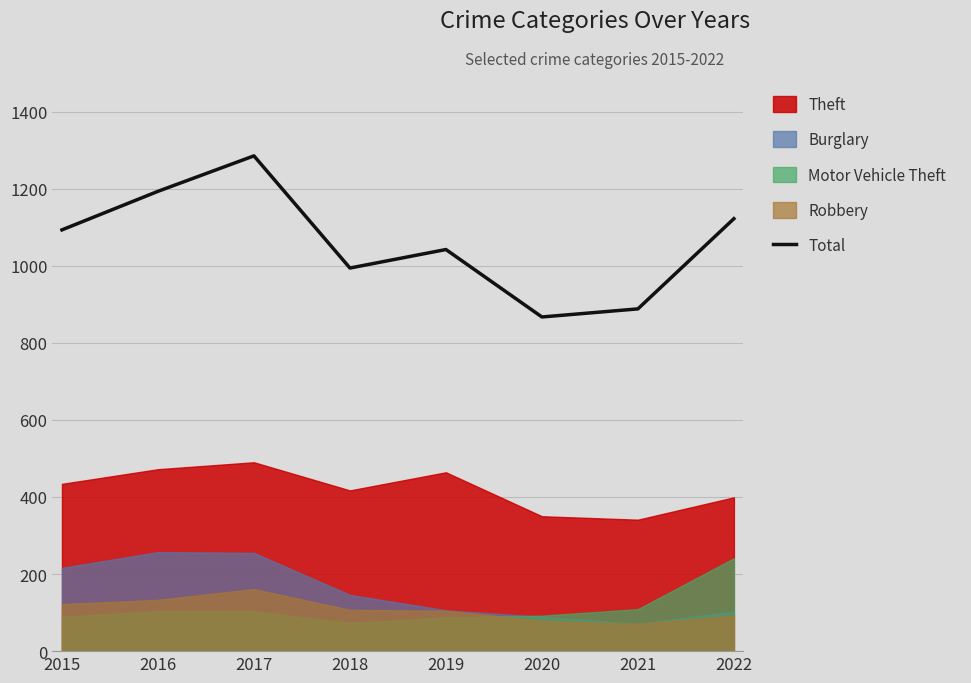

What is the value of the 4th point from the left?

994